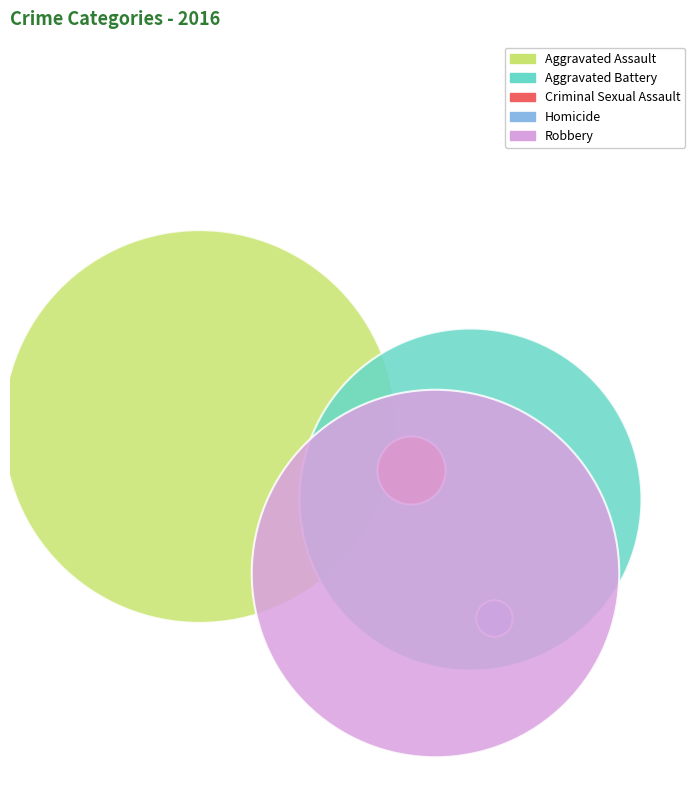

What are all the series names shown in the legend?

Aggravated Assault, Aggravated Battery, Criminal Sexual Assault, Homicide, Robbery